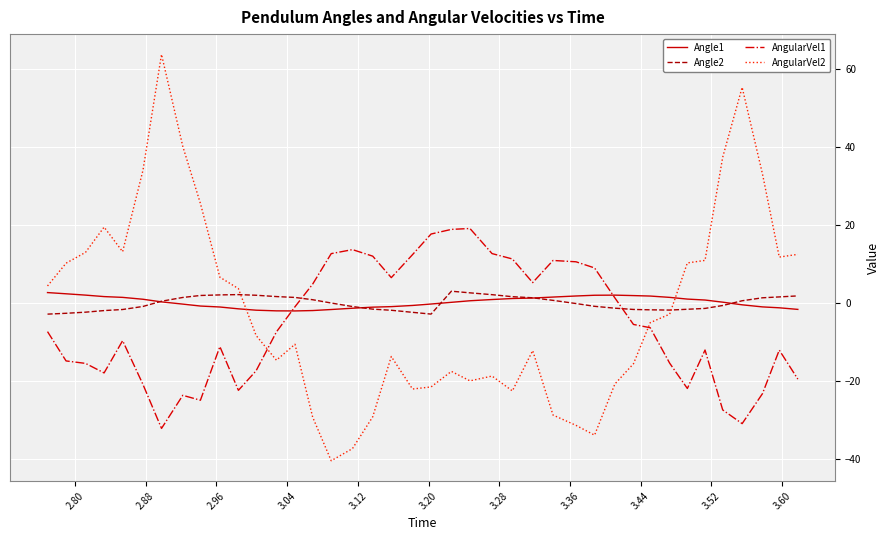

What is the smallest value displayed?

-40.5